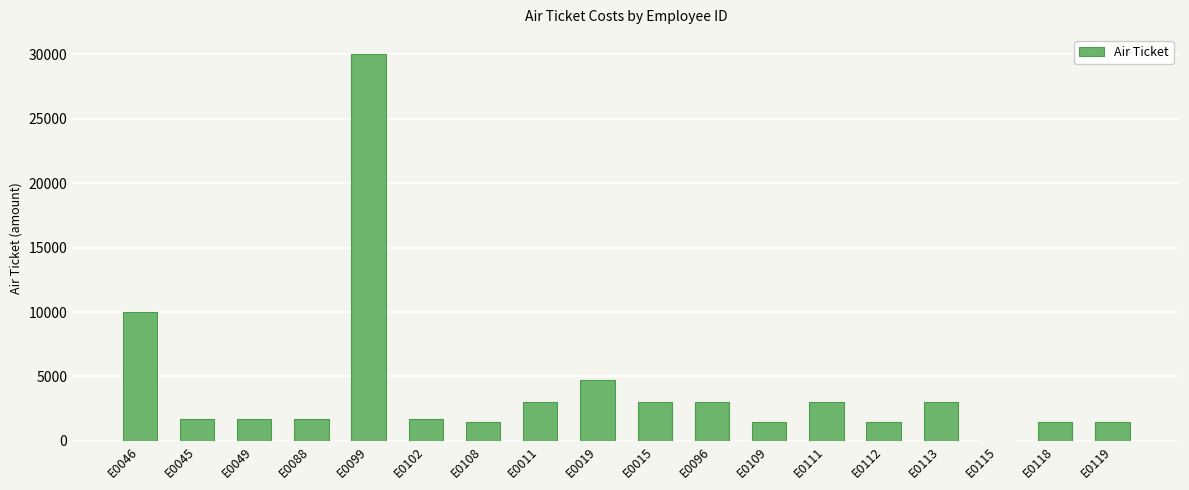

How many data points does each series have?

18